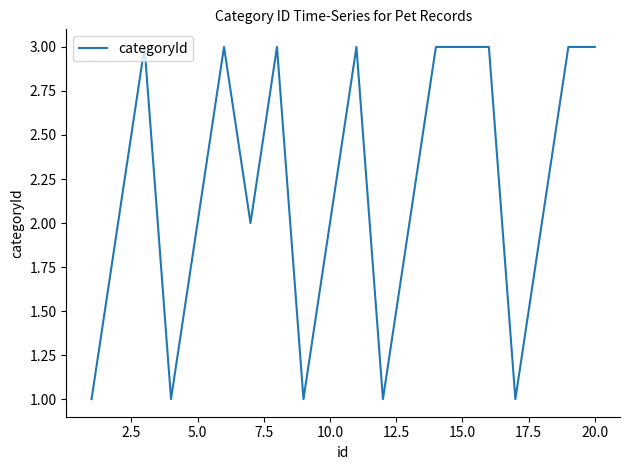

Is this an area chart (filled region under the line)?

No